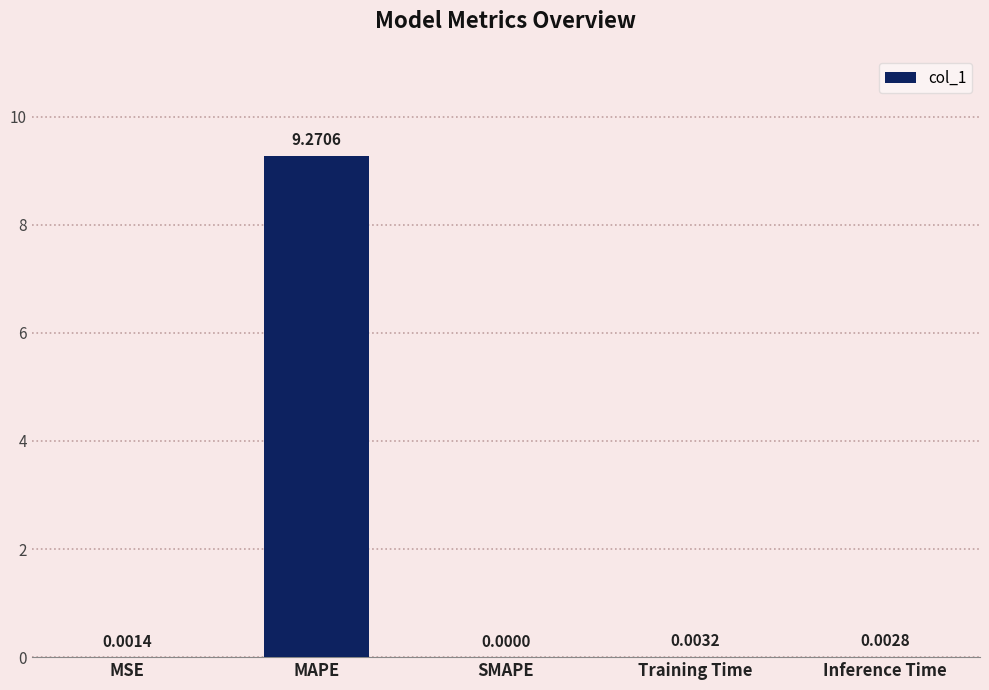

What is the difference between the values at MSE and MAPE?

9.3